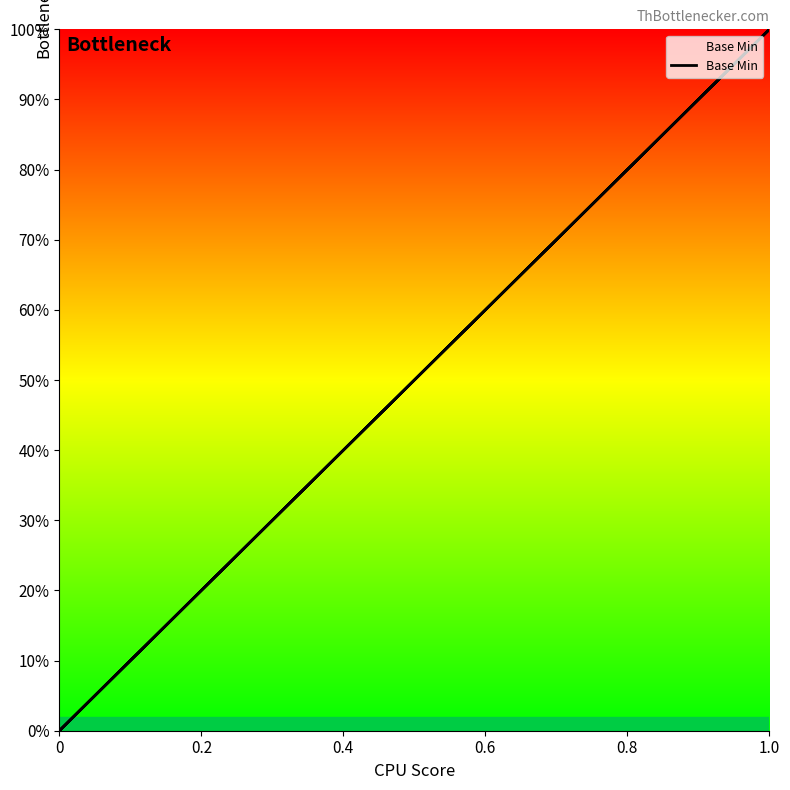

True or false: the data has more than 1 interior local peaks.

False